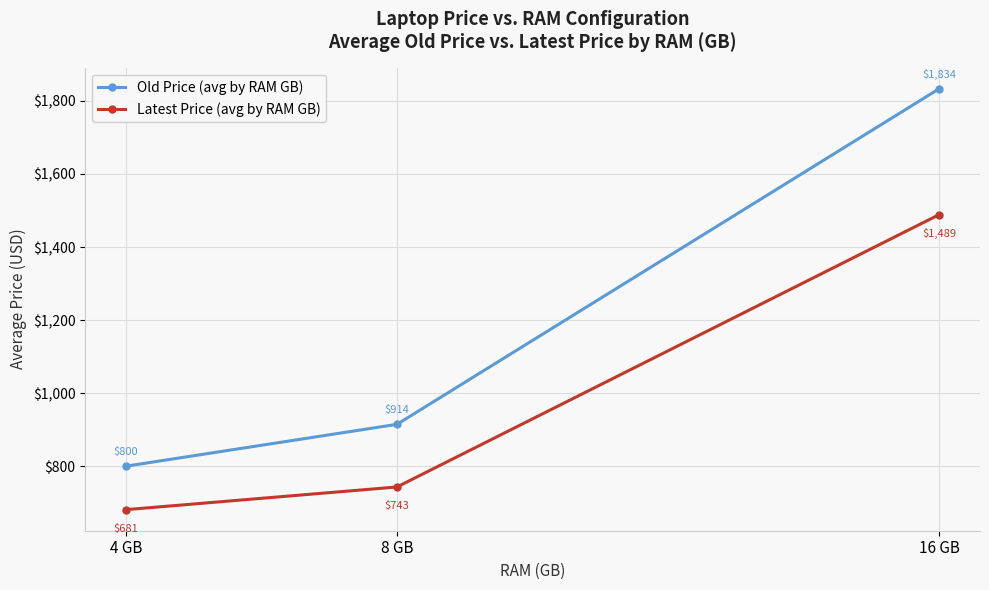

What are all the series names shown in the legend?

Old Price (avg by RAM GB), Latest Price (avg by RAM GB)